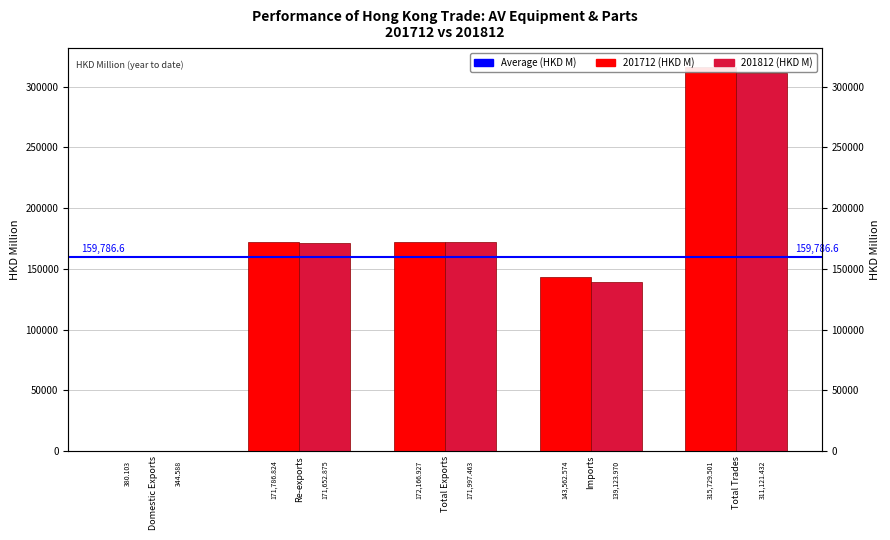

How many bars are there in total?

10